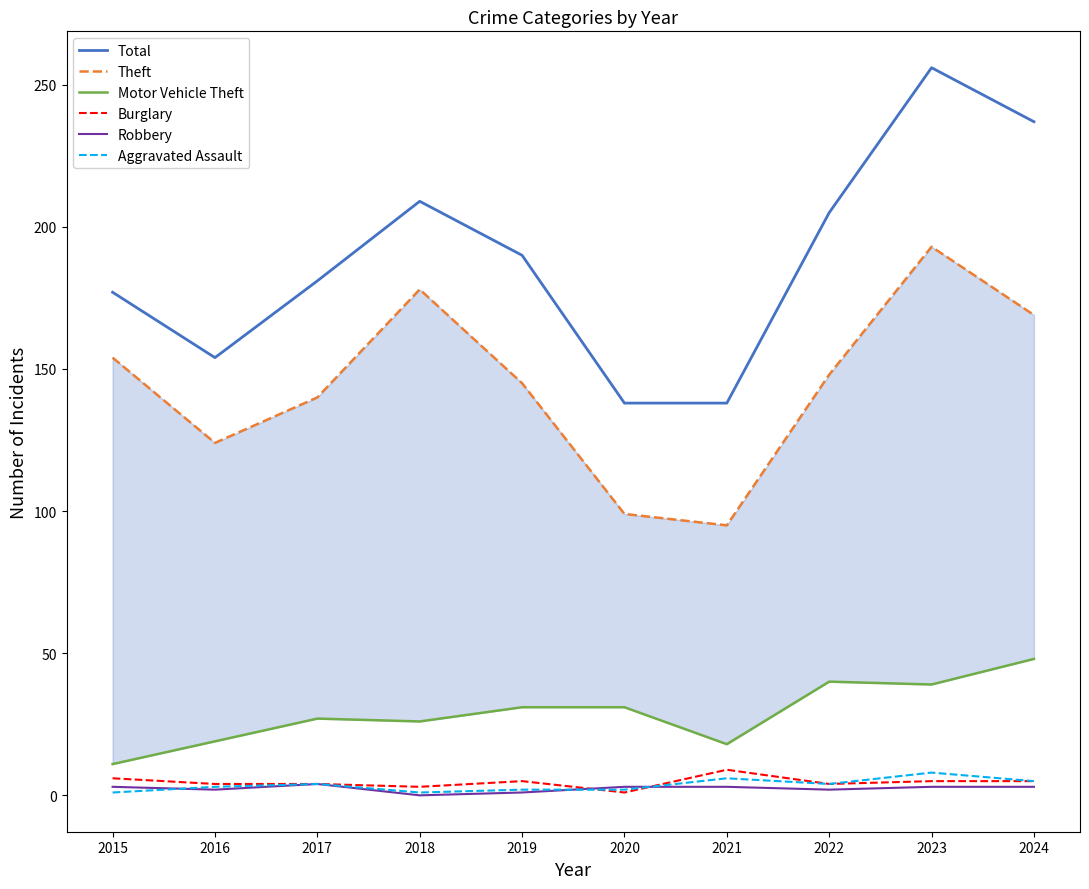

Count the Robbery values in the range 2 to 3.

7